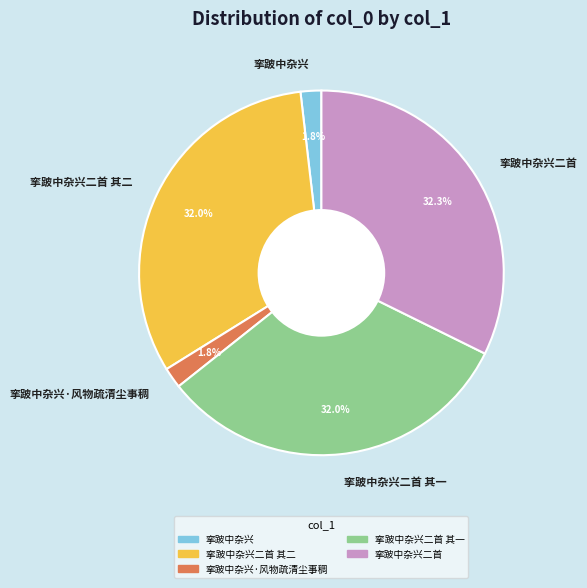

How many slices are in this pie chart?

5